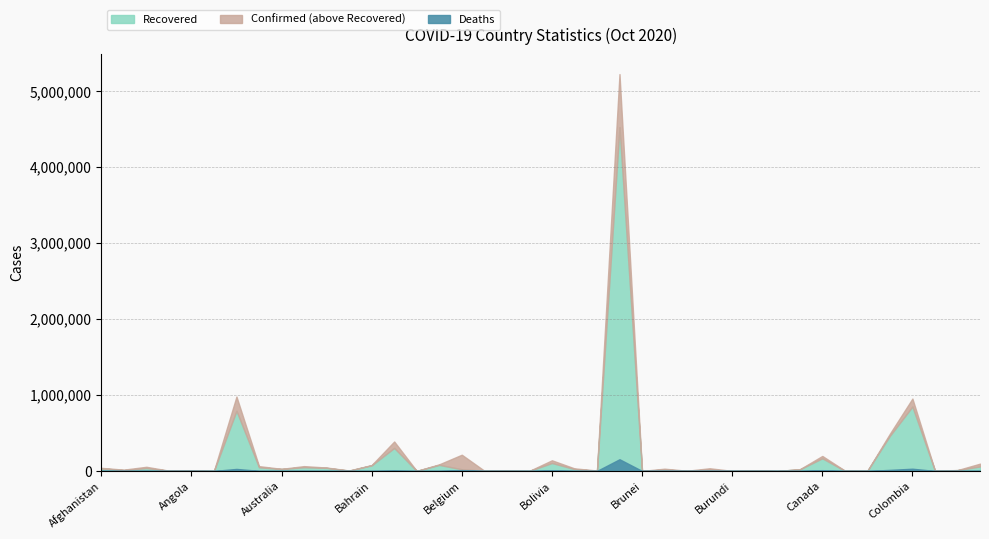

Which series has the widest spread of values?

Confirmed